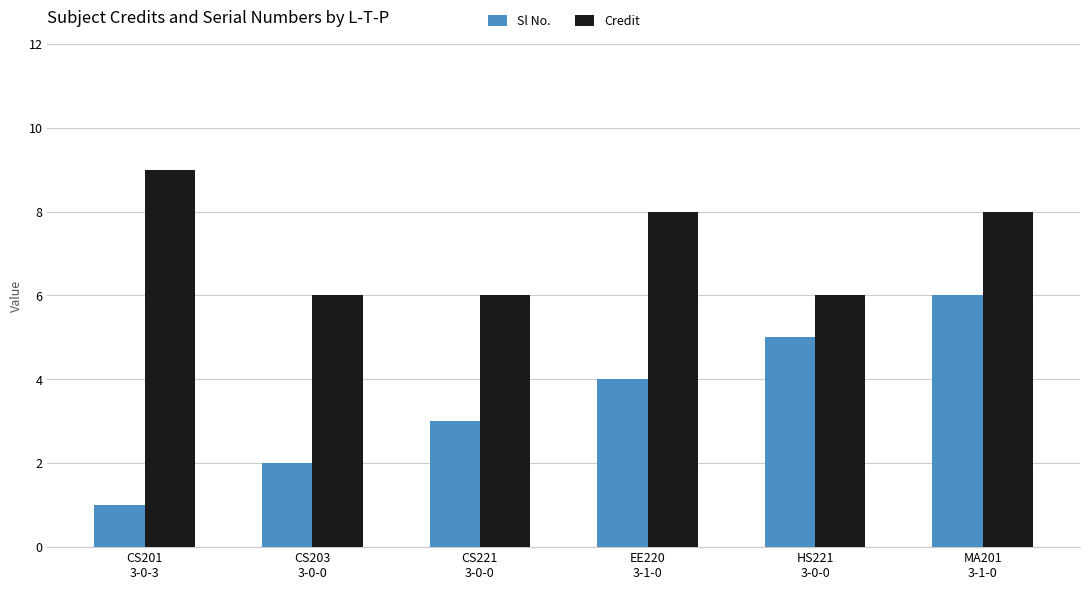

What is the sum of all Sl No. values?

21